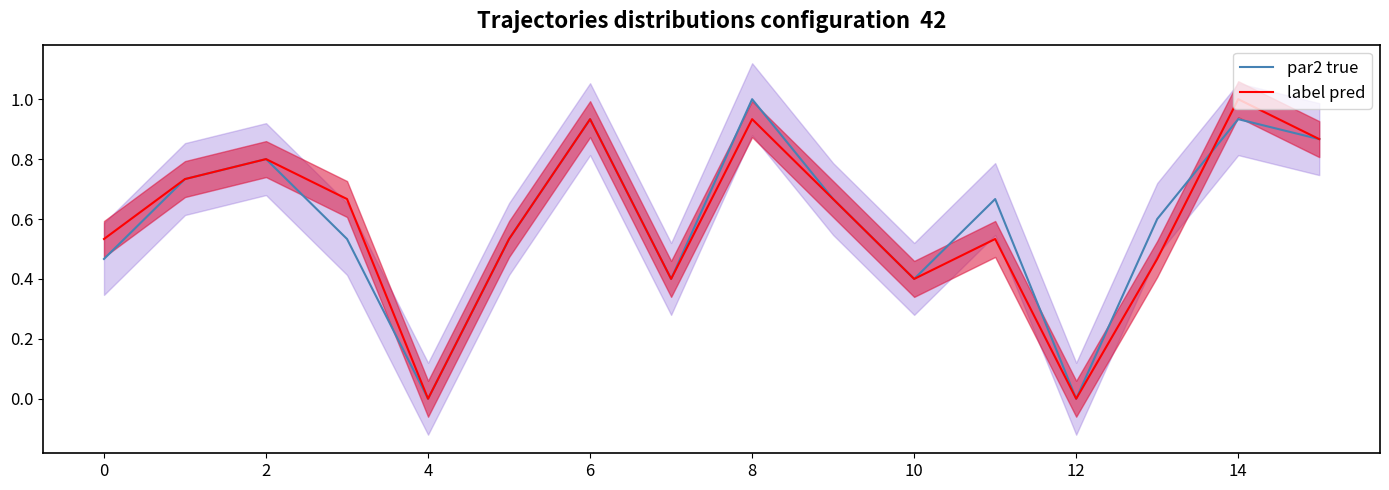

Which category has the highest value in the par2 true series?

8